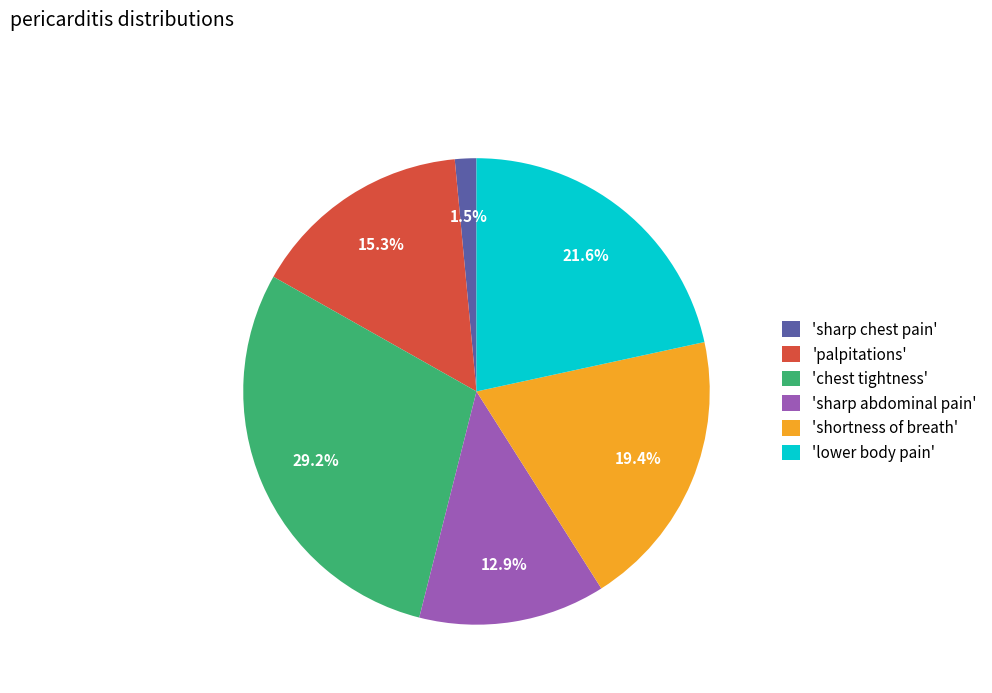

What percentage is NOT represented by 'sharp chest pain'?

98.5%